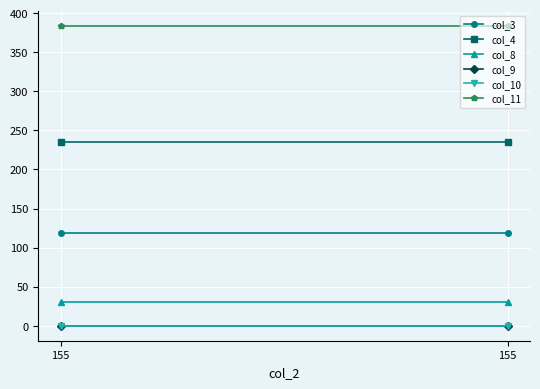

What is the maximum value for col_3?

119